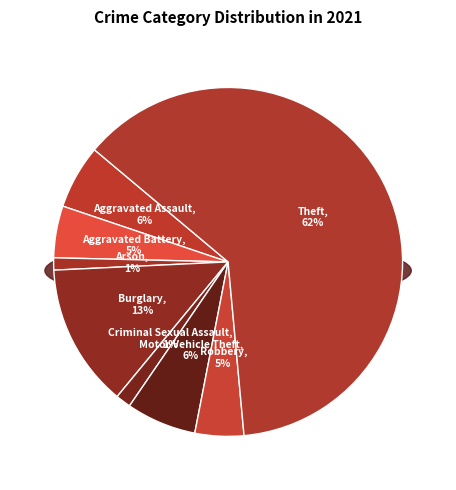

How much of the chart is everything except Motor Vehicle Theft?

93.5%